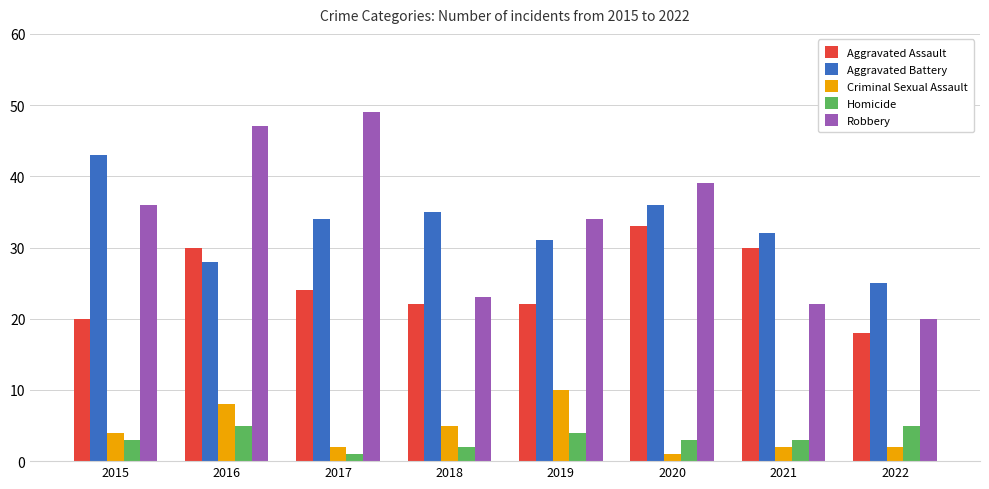

How many data points in Criminal Sexual Assault are less than 4?

4